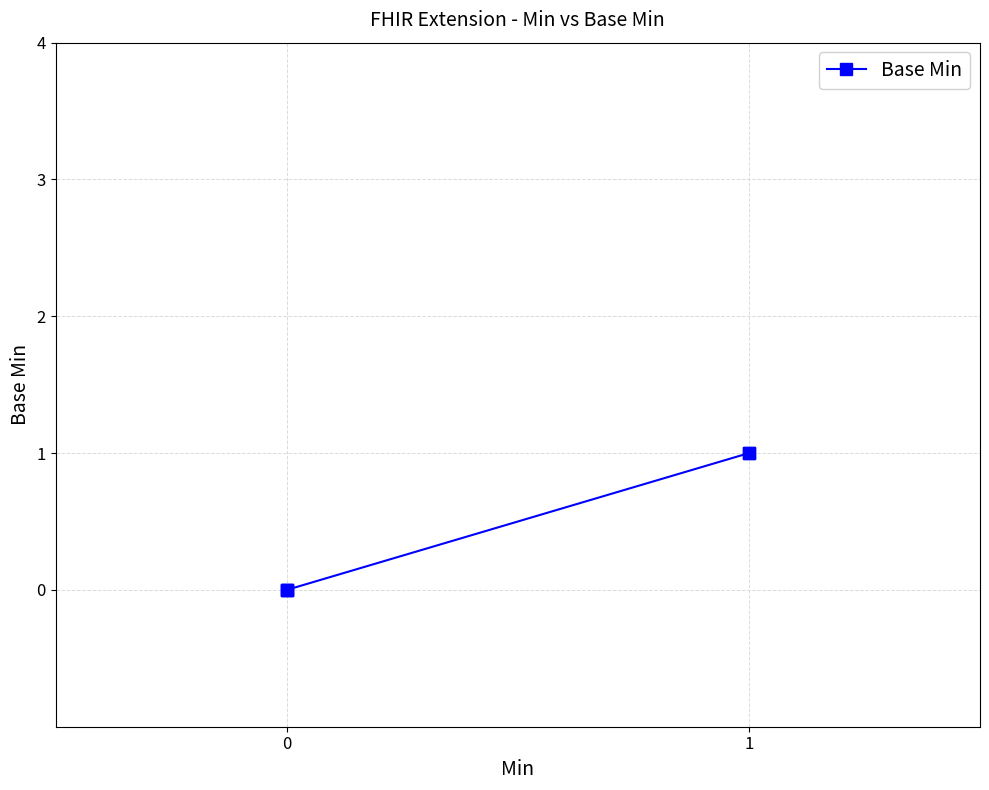

How many positive values are there?

2